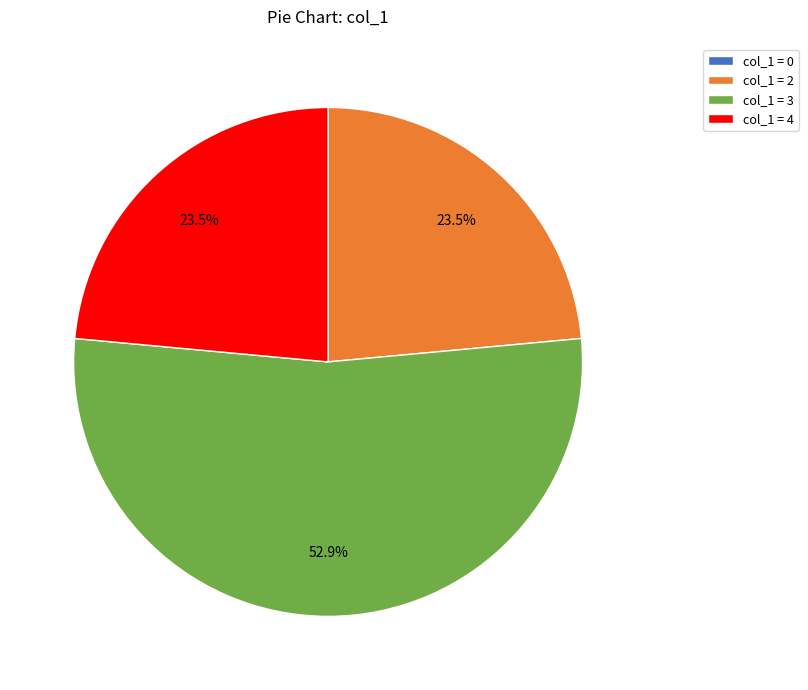

Between col_1 = 3 and col_1 = 2, which is larger?

col_1 = 3